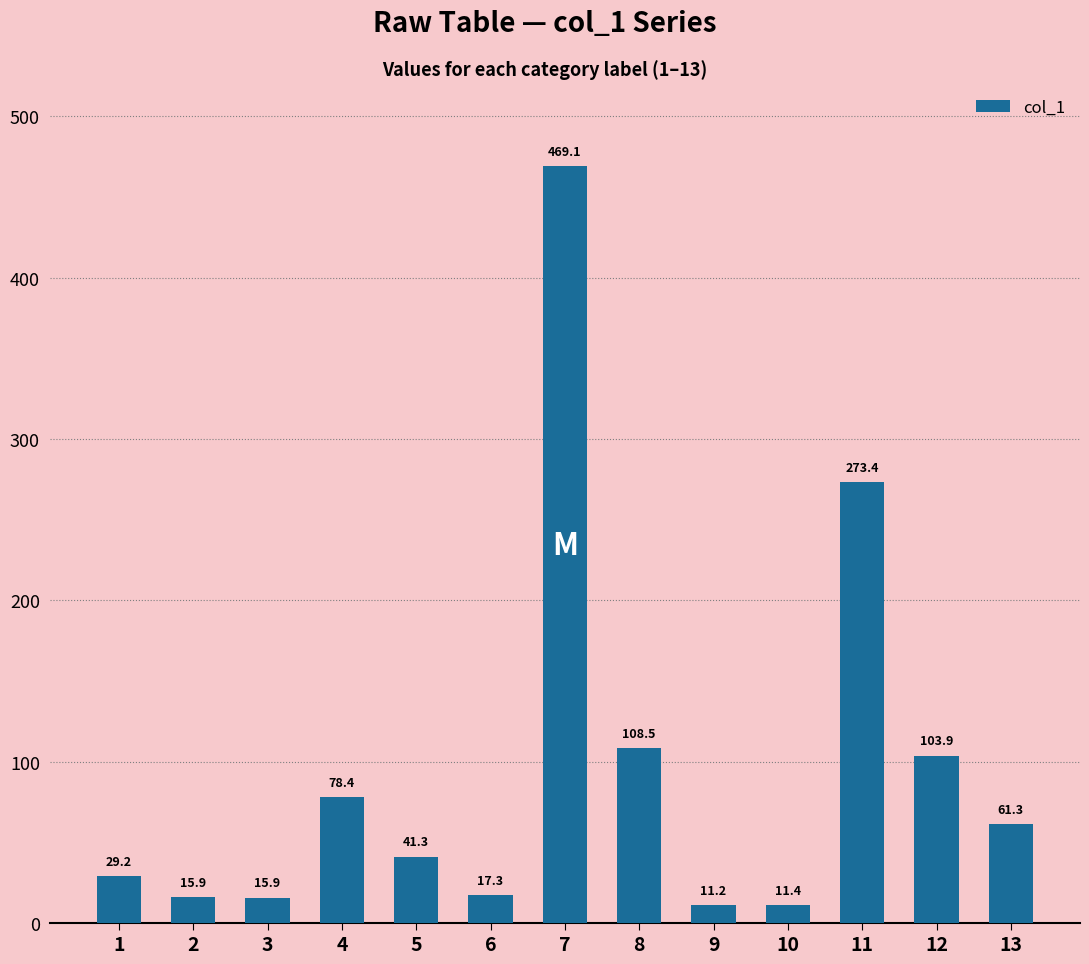

At which category does the chart reach its minimum across all series?

9